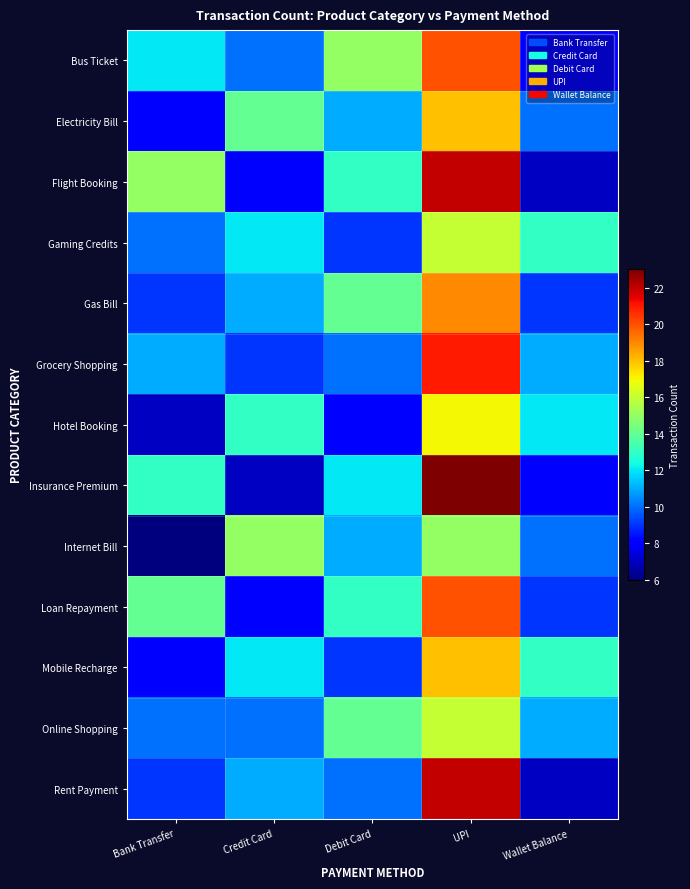

What is the spread (max minus min) of values at Wallet Balance?

6